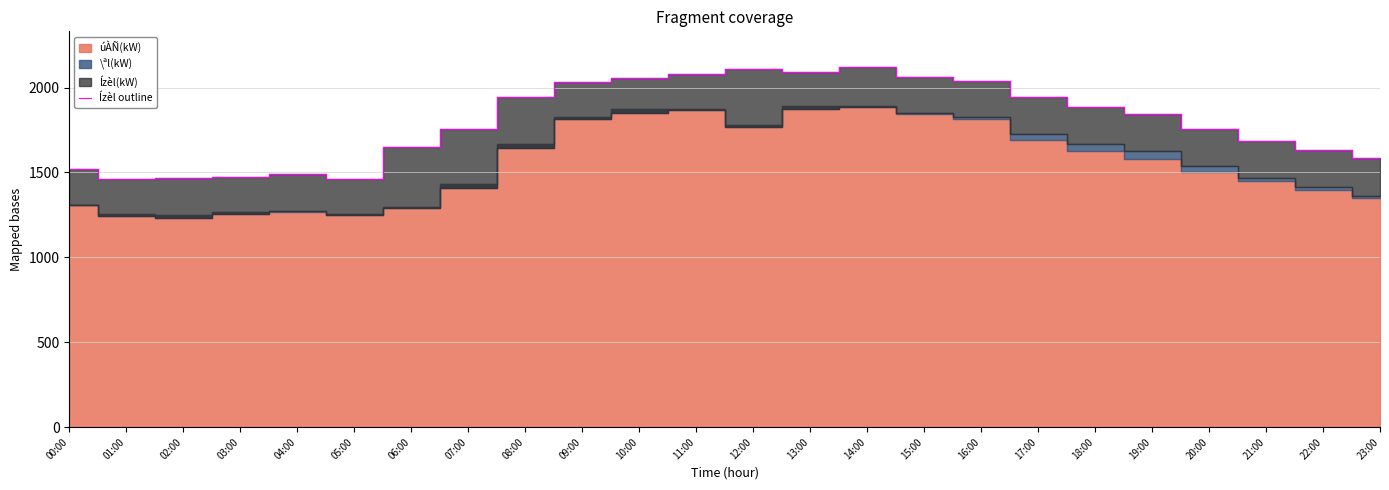

What is the smallest value displayed?

1461